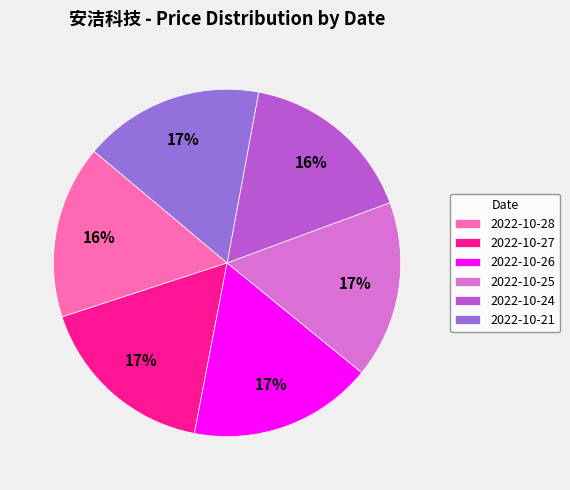

The 2022-10-24 slice represents 4% of the pie. True or false?

False